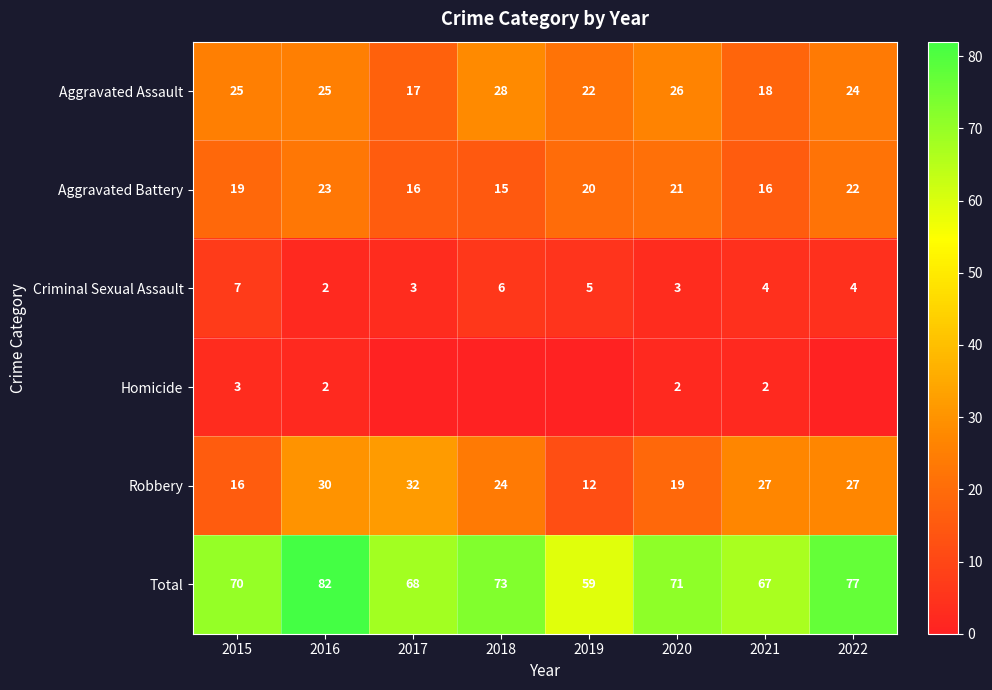

How many values in the Total series are below 71?

4